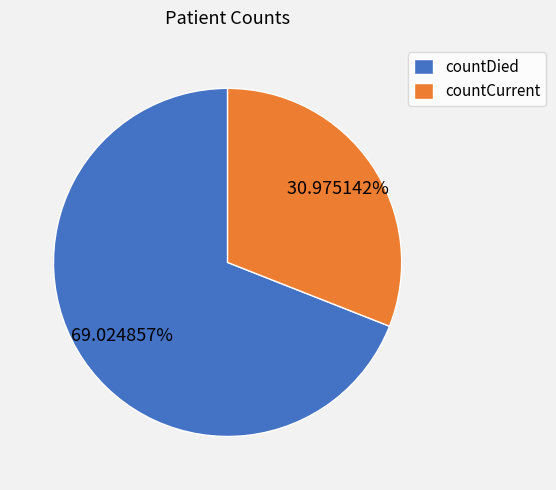

How many segments does this pie chart have?

2